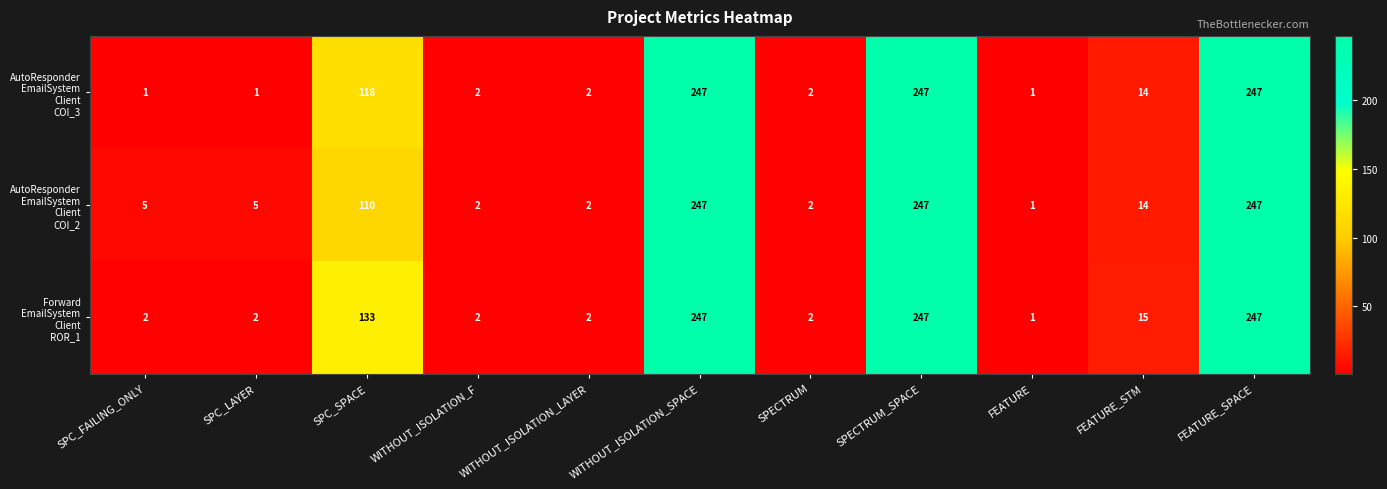

What is the spread (max minus min) of values at SPC_SPACE?

23